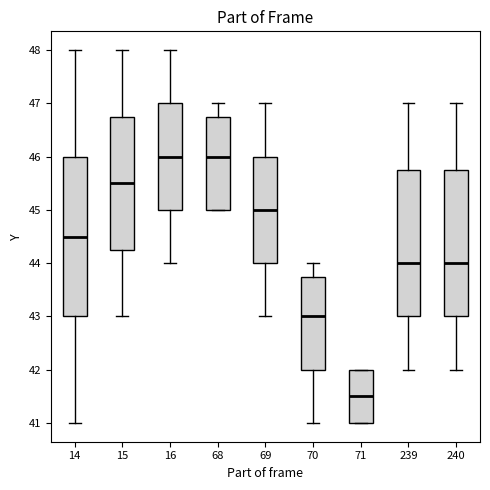

Which box has the lowest median line?

71